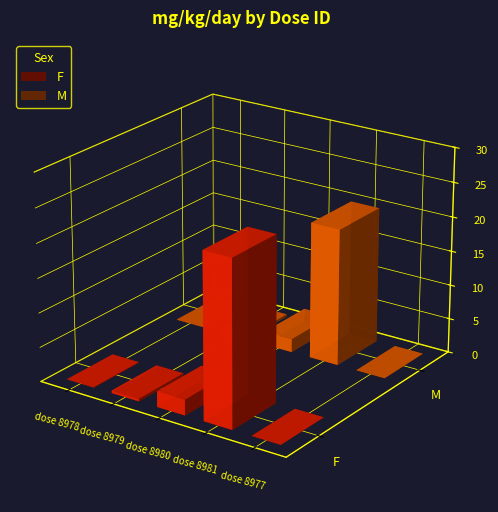

Between dose_id 8980 and dose_id 8981, which series saw the biggest shift?

F